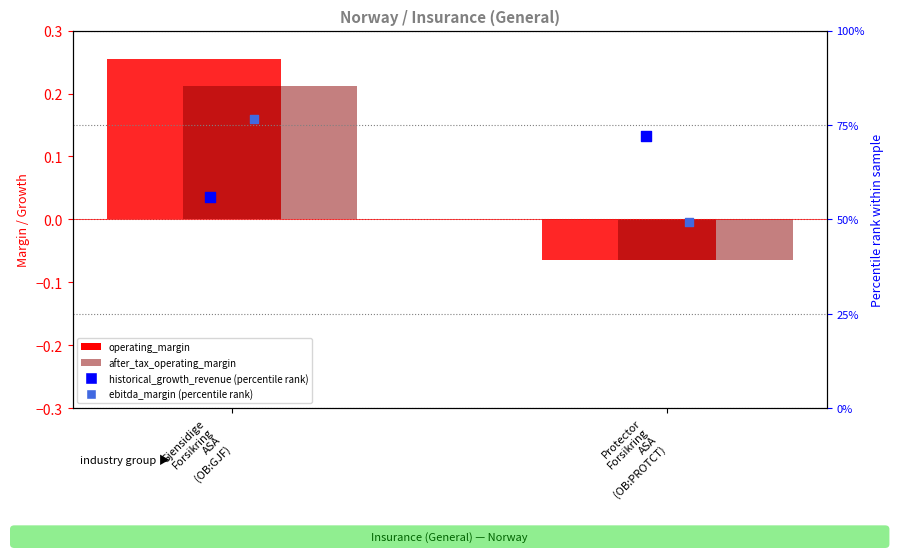

What are all the series names shown in the legend?

operating_margin, after_tax_operating_margin, historical_growth_revenue (percentile), ebitda_margin (percentile)